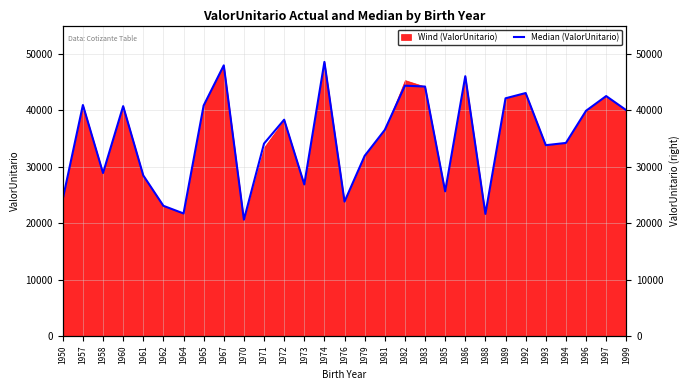

List the labels in order of value, largest first.

1974, 1967, 1986, 1982, 1983, 1992, 1997, 1989, 1957, 1965, 1960, 1999, 1996, 1972, 1981, 1994, 1971, 1993, 1979, 1958, 1961, 1973, 1985, 1950, 1976, 1962, 1964, 1988, 1970